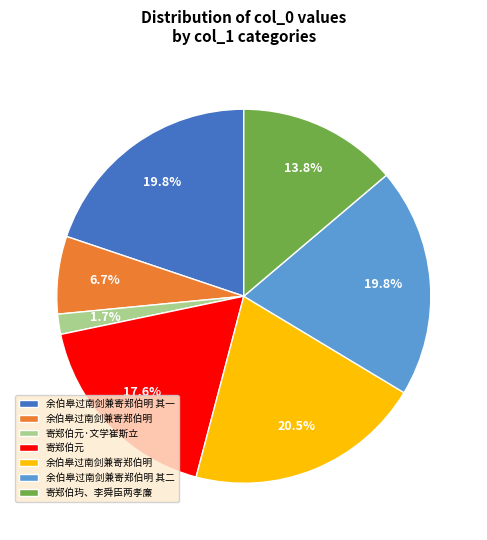

Does any single category account for the majority?

No